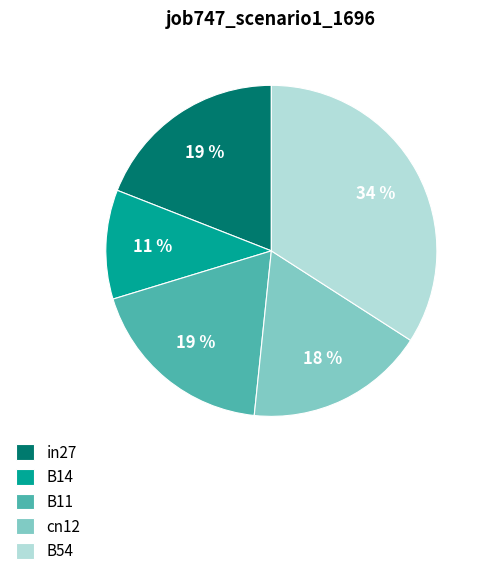

To the nearest percent, what portion does B54 represent?

34%